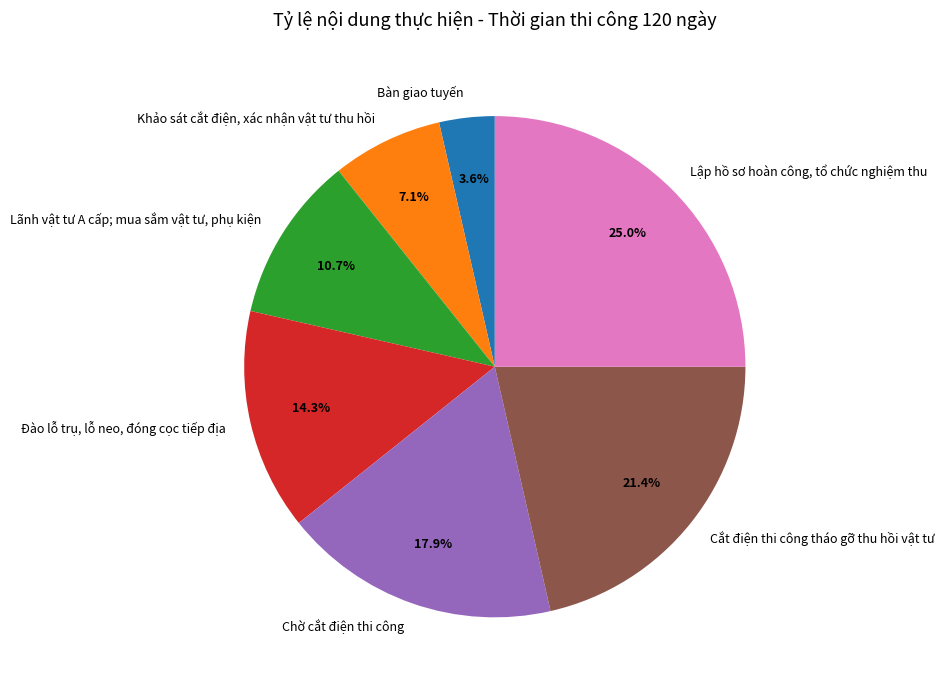

What percentage do Chờ cắt điện thi công and Khảo sát cắt điện, xác nhận vật tư thu hồi together represent?

25.0%